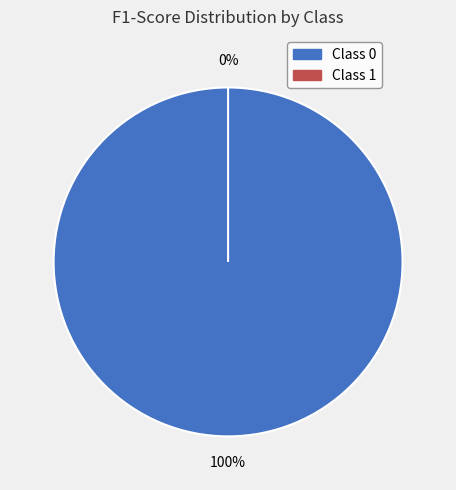

Combined, do 0 and 1 account for over 50%?

Yes